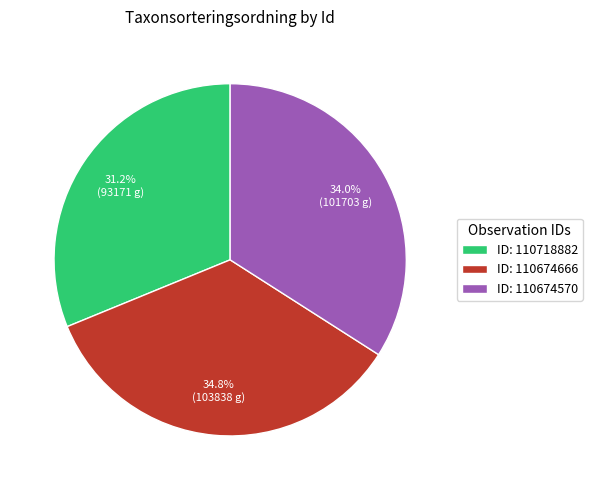

Is there a majority slice in this chart?

No